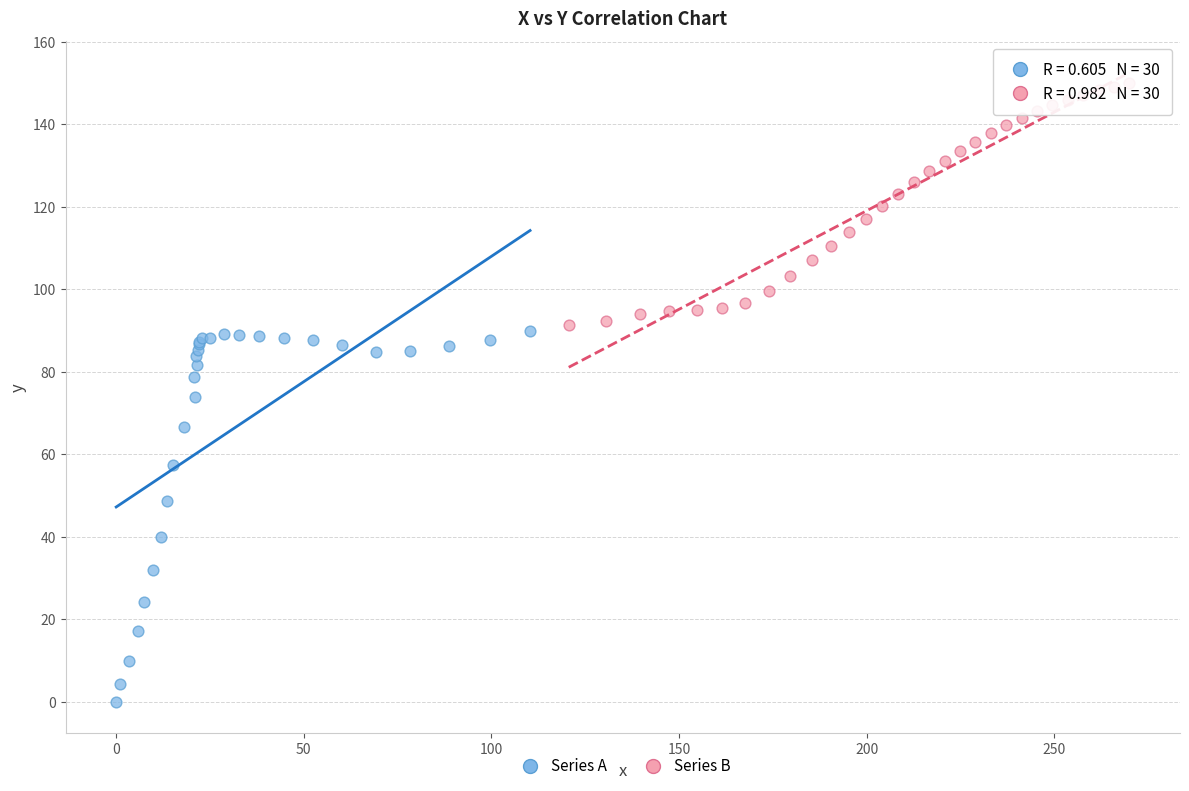

What are all the series names shown in the legend?

Series A, Series B